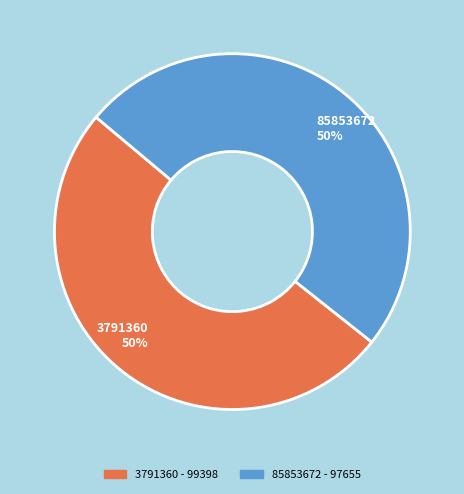

True or false: 3791360 accounts for 42% of the total.

False